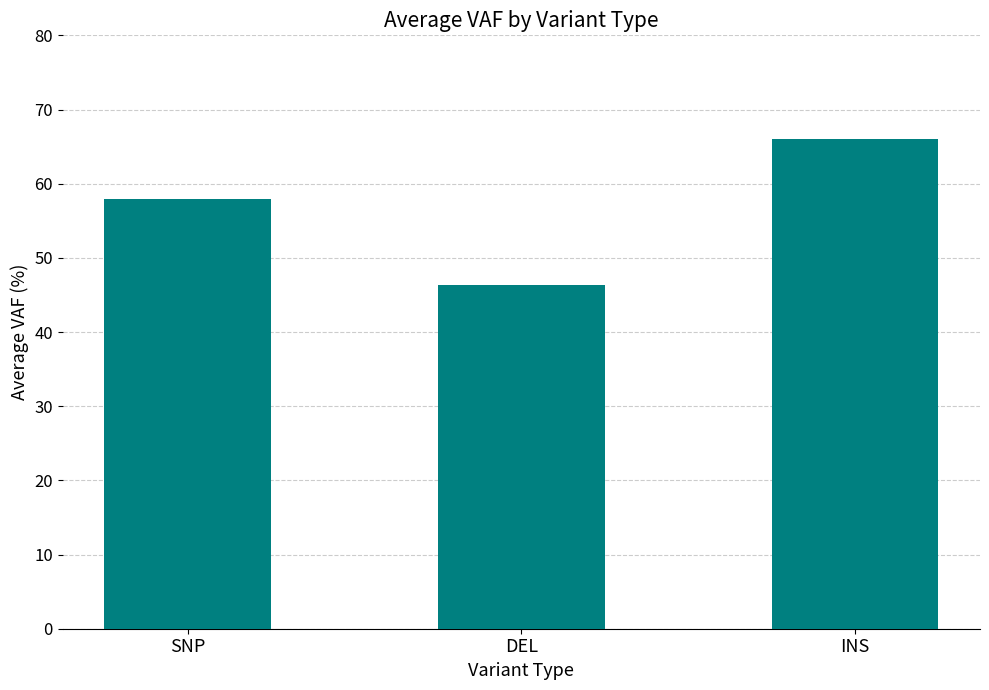

Reading left to right, transcribe all the data shown in this chart.

57.9	46.4	66.1